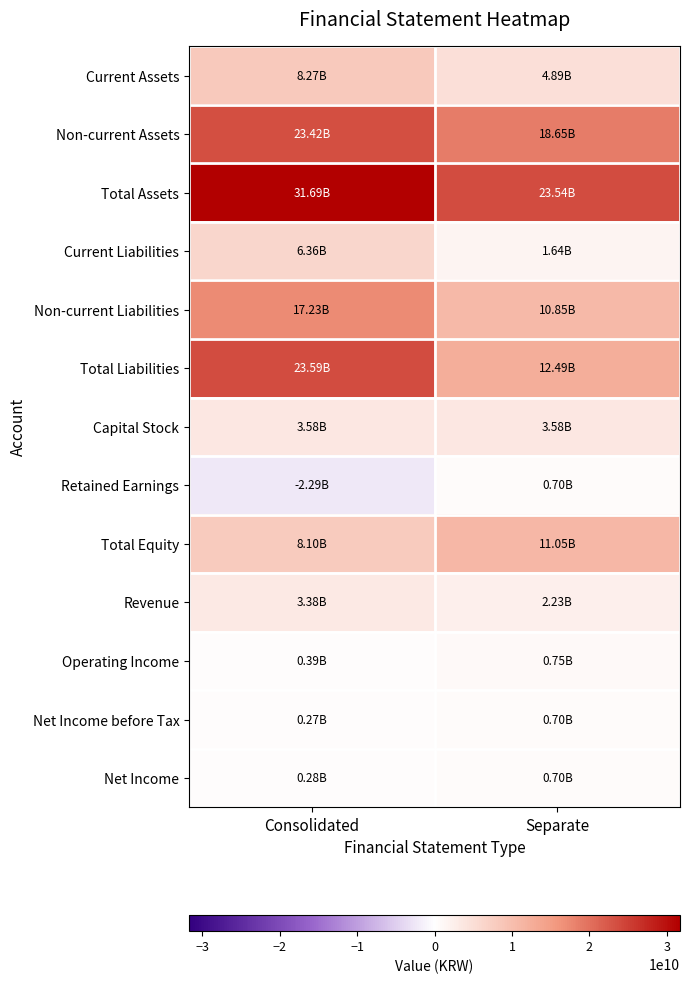

Count the number of categories in the chart.

2